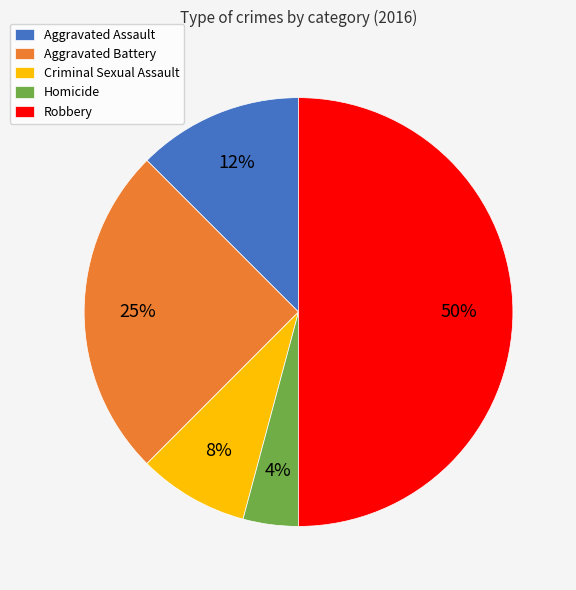

What is the largest slice in the pie chart?

Robbery